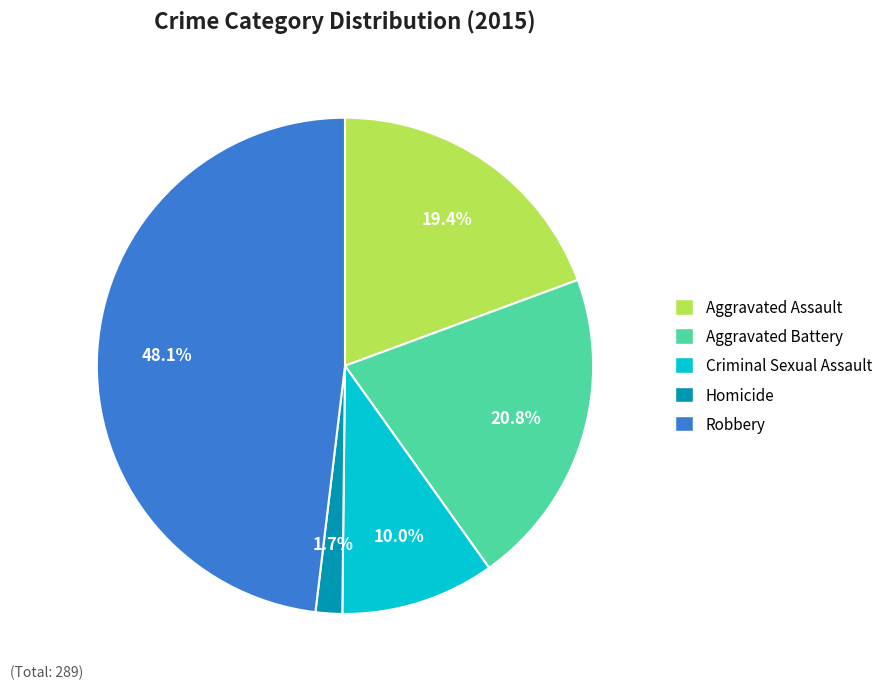

The Homicide slice represents 7% of the pie. True or false?

False